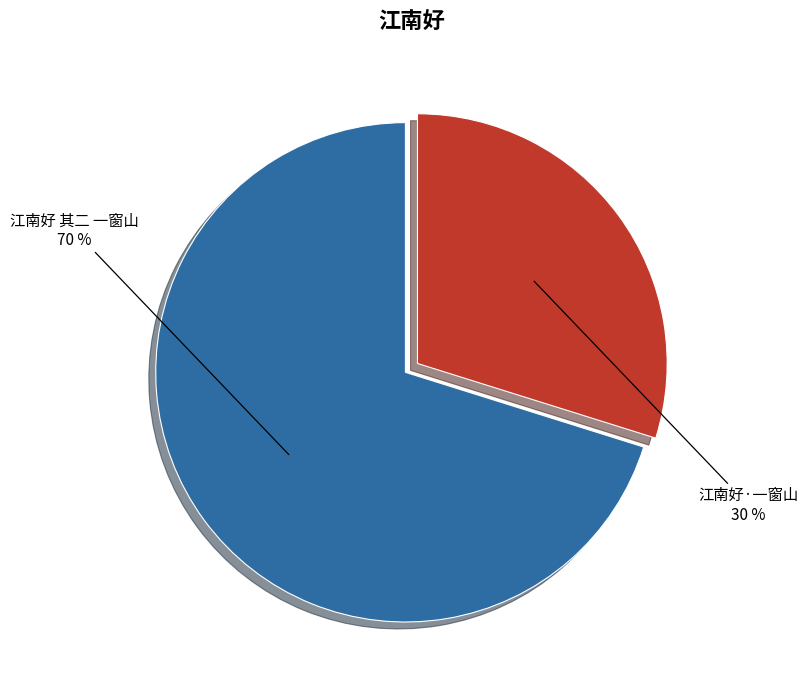

To the nearest percent, what portion does 江南好 其二 一窗山 represent?

70%